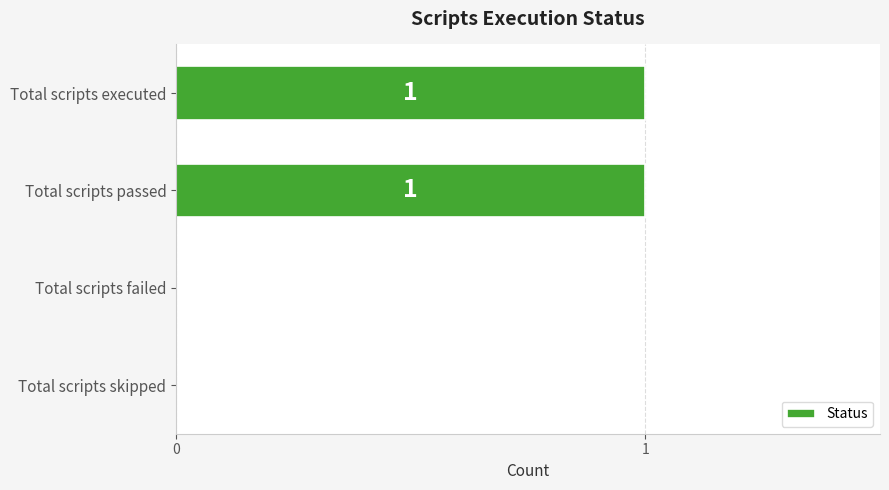

The value at Total scripts passed is 1. True or false?

True